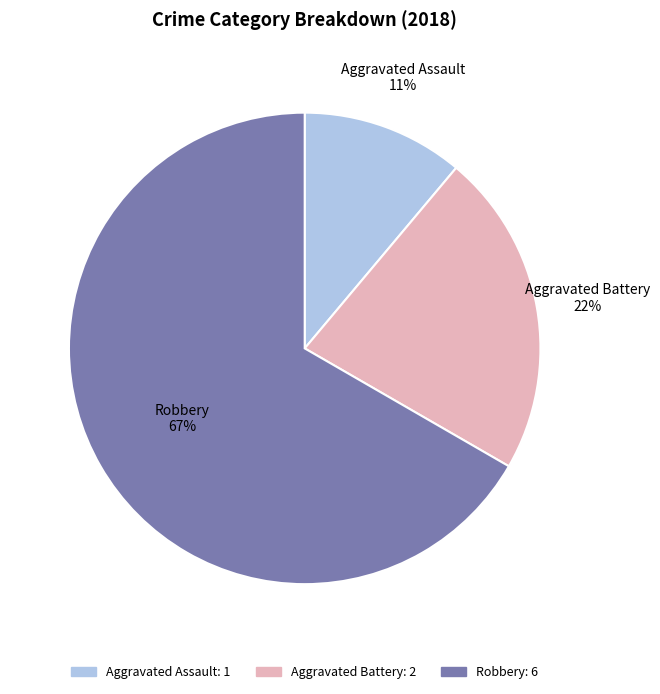

Count the number of slices in the pie.

3